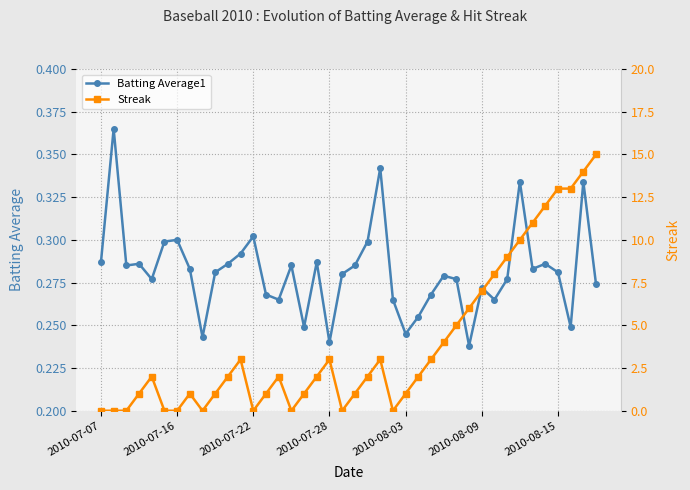

True or false: Batting Average1 has more than 0 points higher than both neighbors.

True